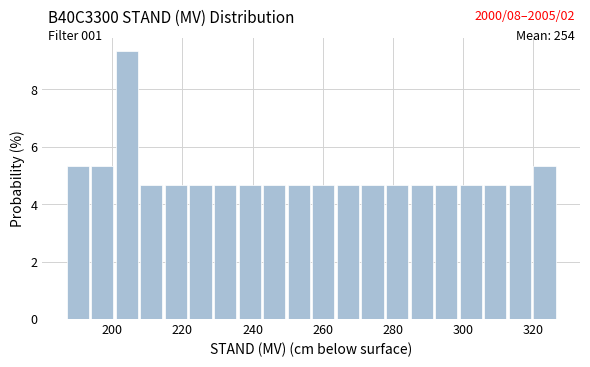

Around what value on the x-axis is the tallest bar? Give the approximate position of its centre, as read against the axis.

204